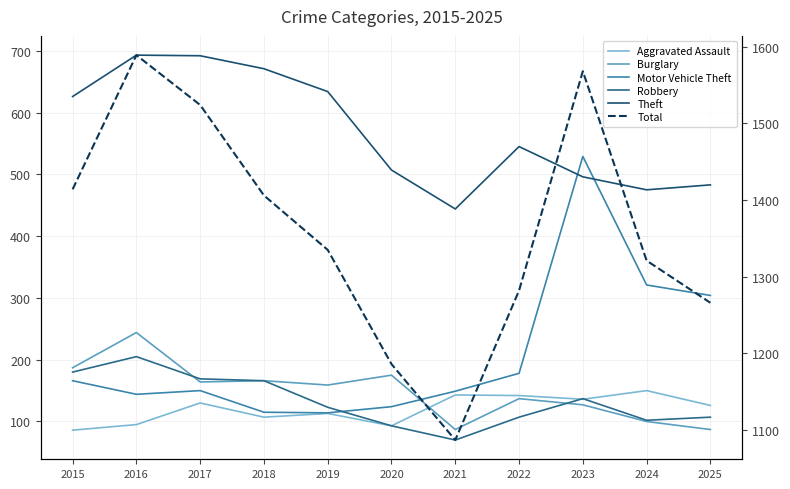

Where is the first local minimum for Theft?

2021